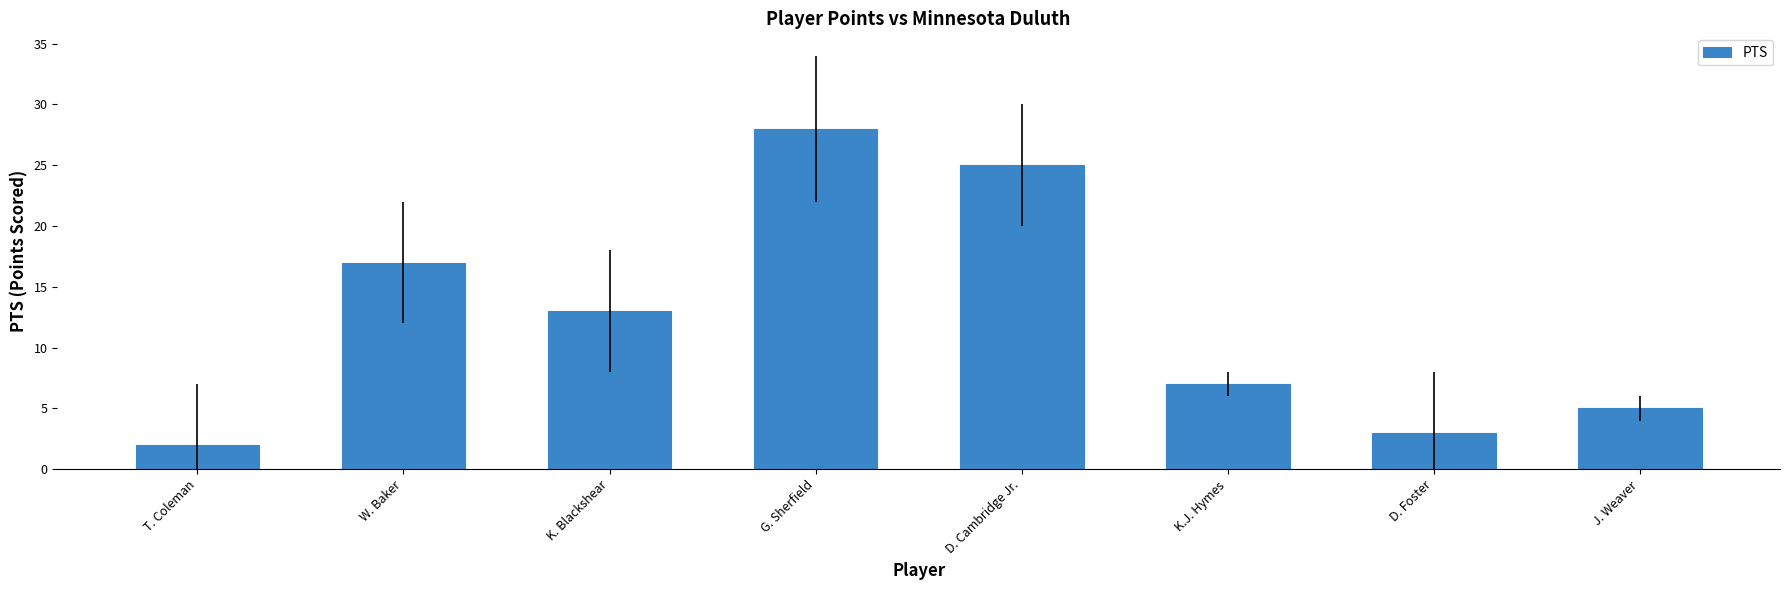

What is the sum of the values at J. Weaver and D. Cambridge Jr.?

30